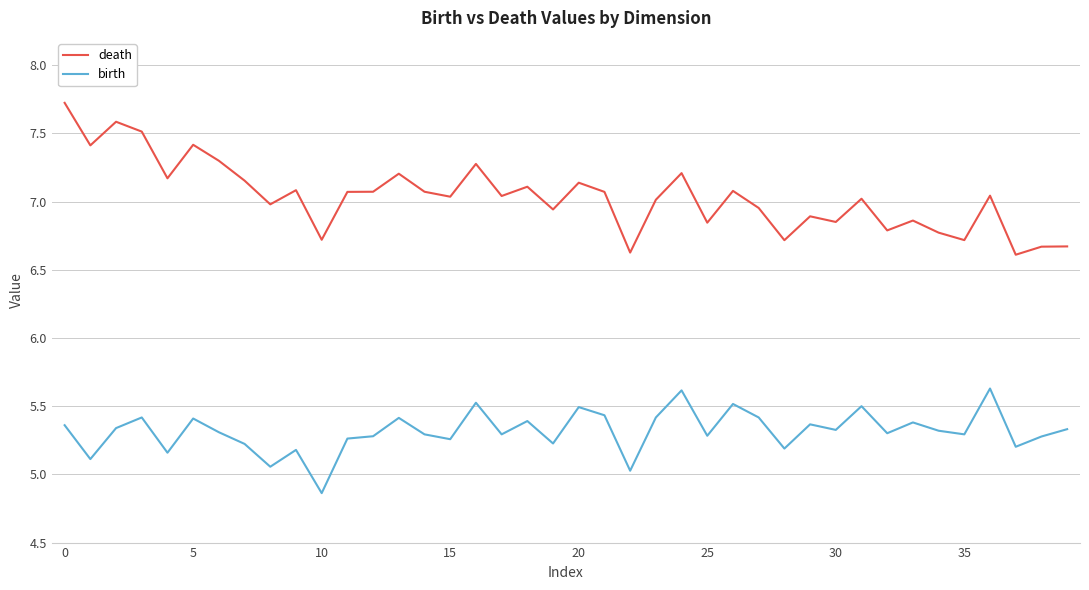

Which series has the widest spread of values?

death